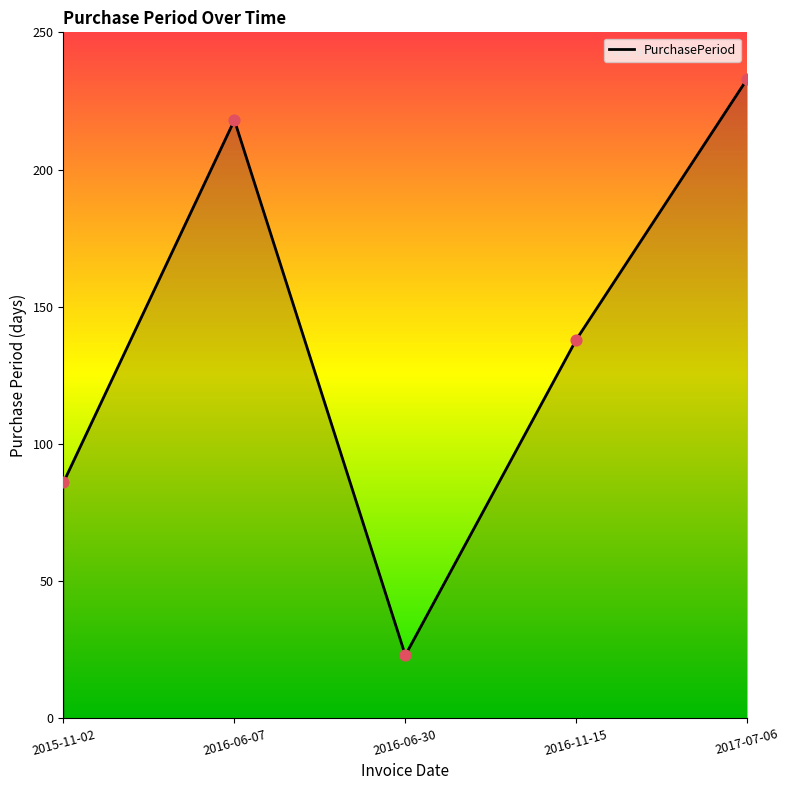

Approximately how many times larger is the value at 2016-11-15 compared to 2017-07-06?

0.6